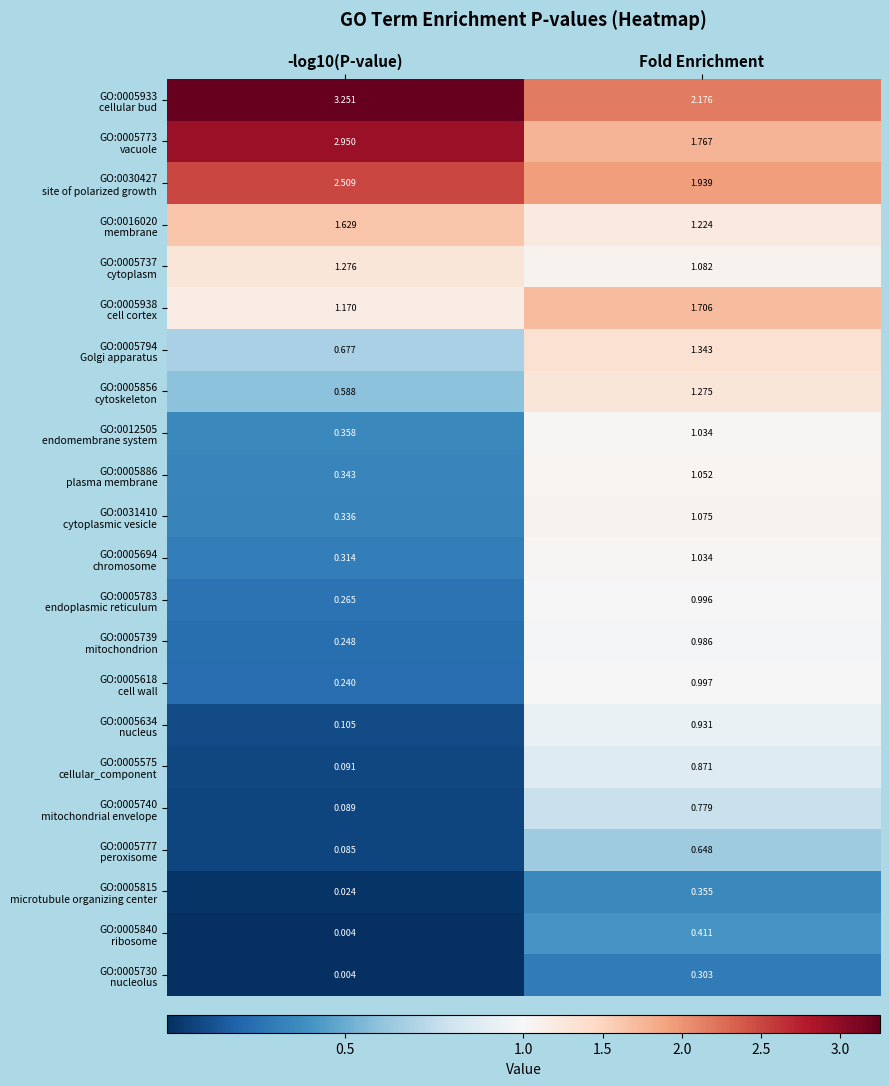

At which category is the sum across all series the highest?

Fold Enrichment